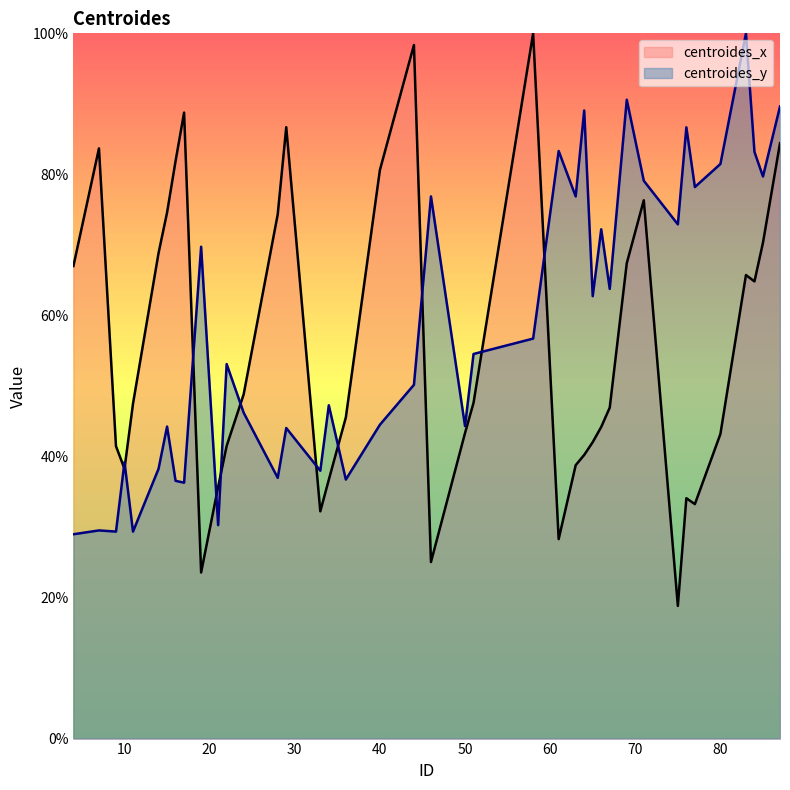

How many data points does each series have?

40